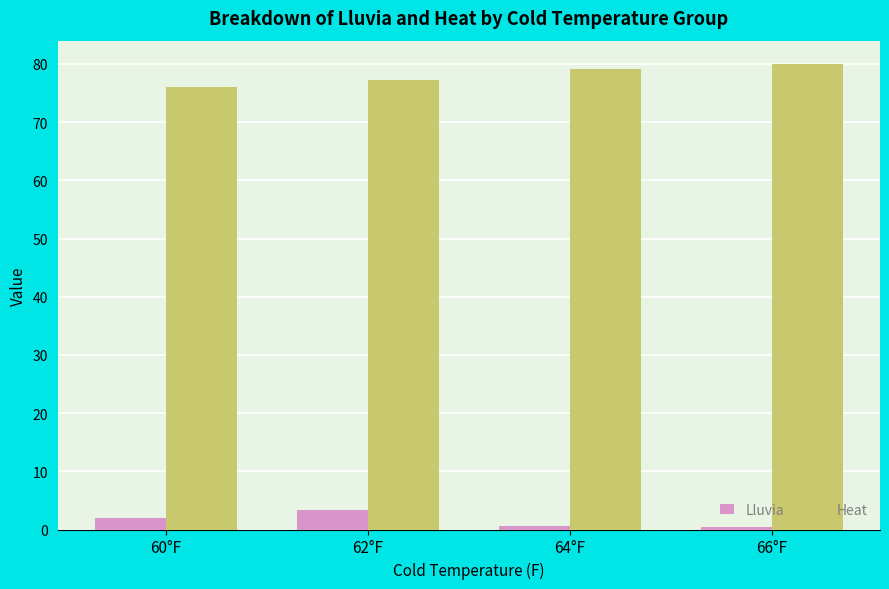

The Heat series shows 117.2 at 66°F. True or false?

False